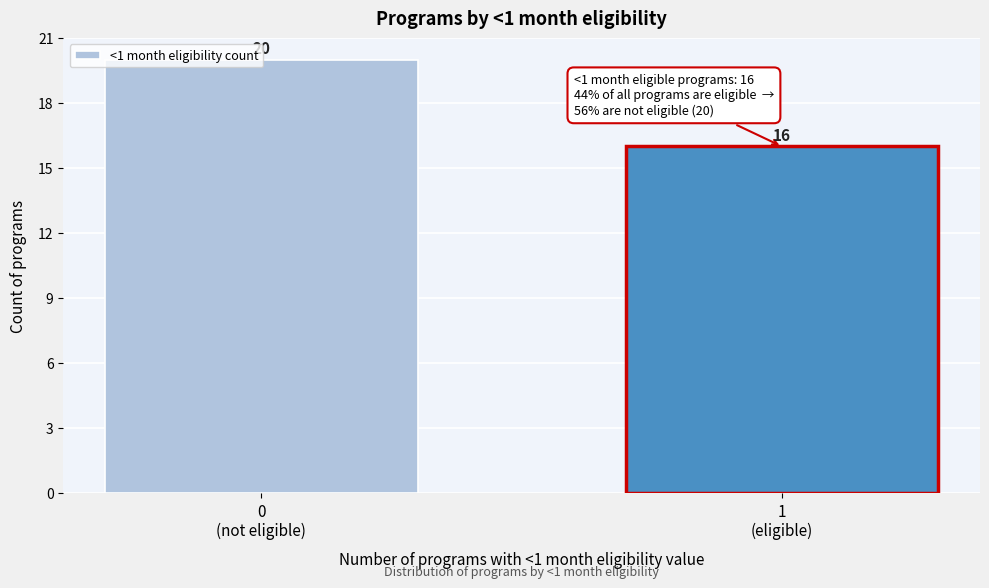

What is the greatest value displayed?

20